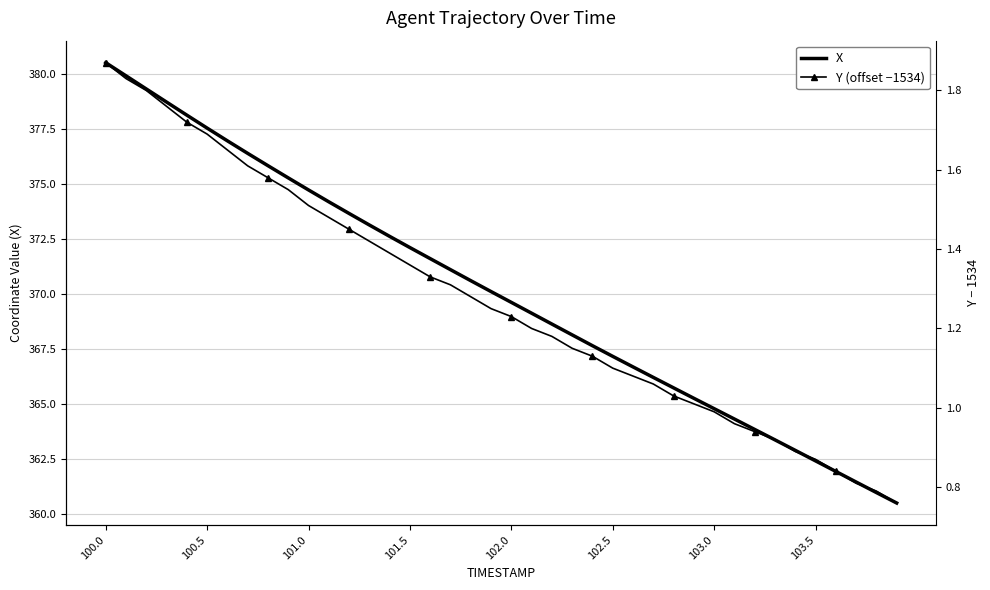

How many lines are shown in the chart?

2